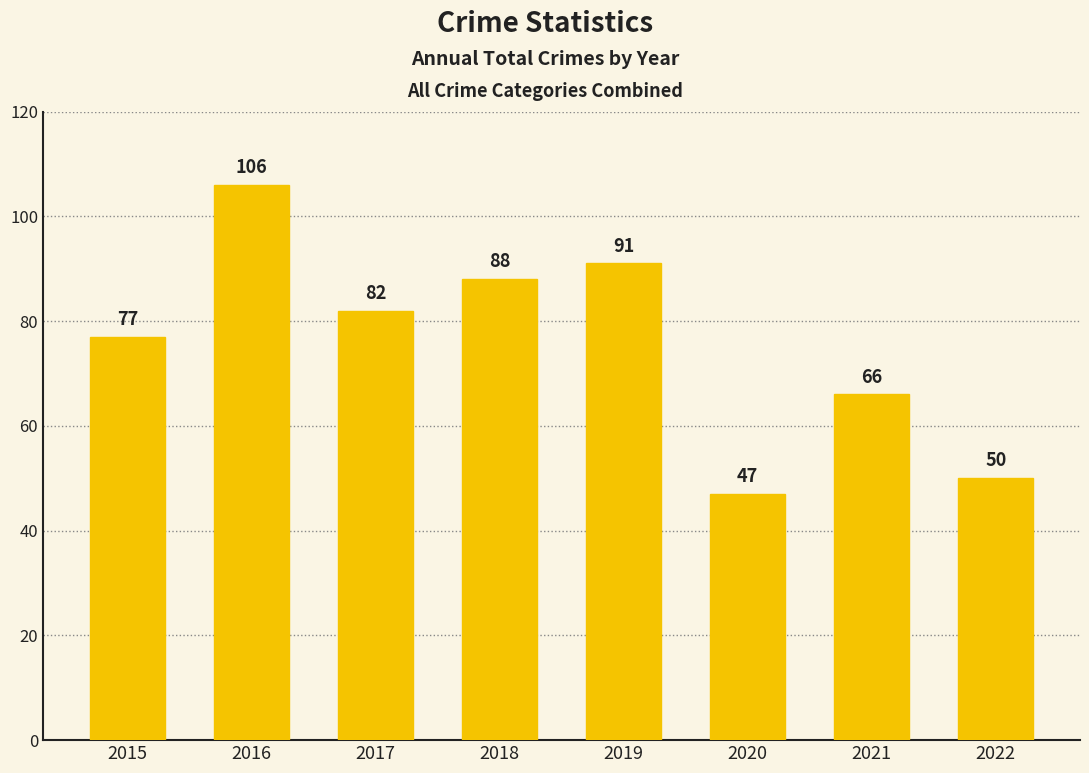

The value at 2022 is 31. True or false?

False